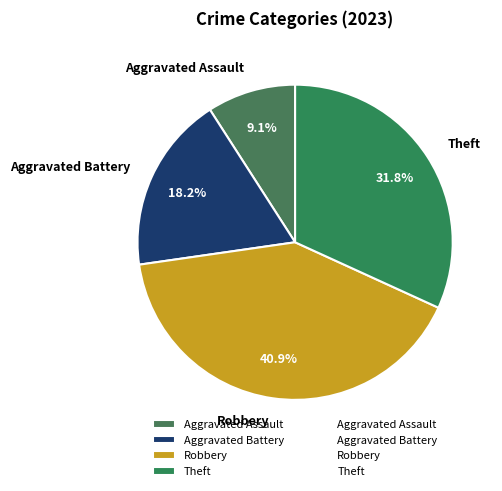

Combined, what portion of the pie is Aggravated Assault and Aggravated Battery?

27.3%